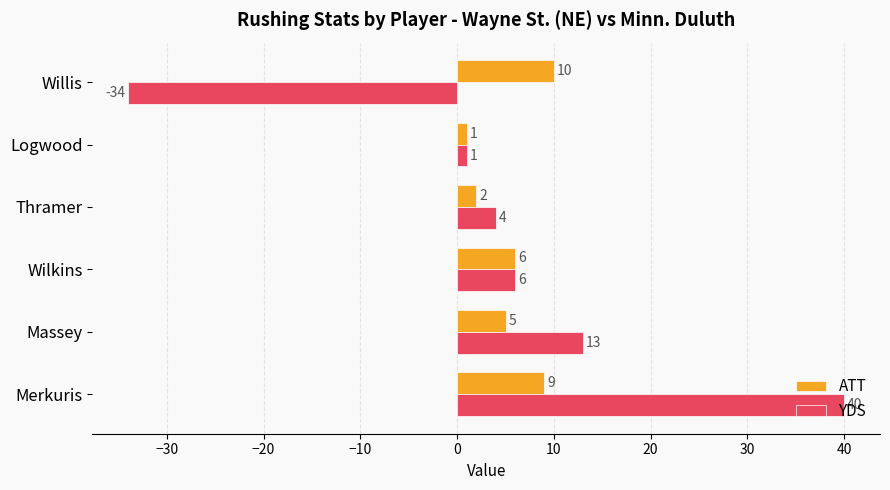

Which series changed the most between Merkuris and Massey?

YDS